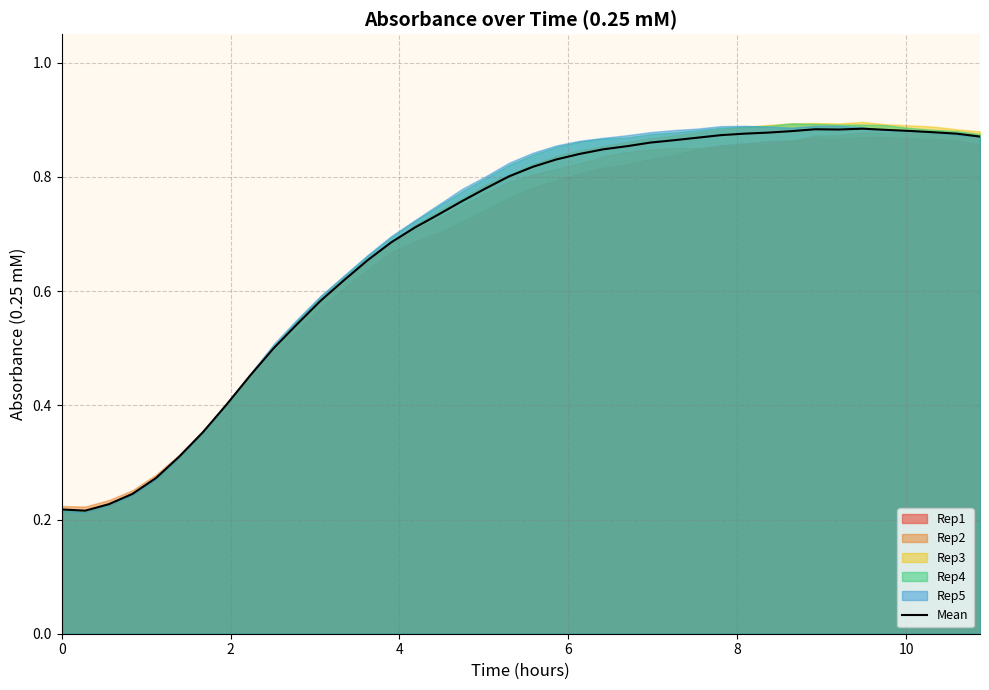

Count the number of categories in the chart.

40